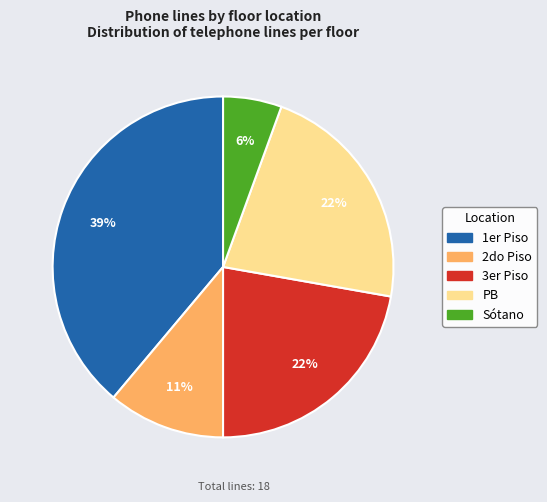

To the nearest percent, what is the combined percentage of 3er Piso and 2do Piso?

33%